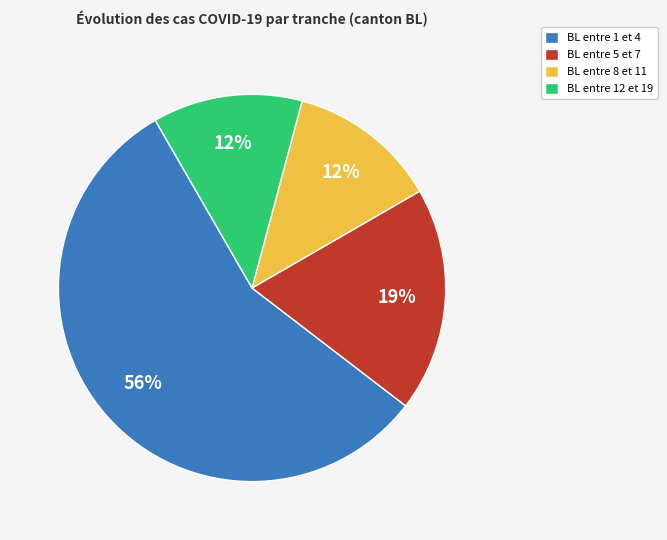

Combined, do BL entre 8 et 11 and BL entre 12 et 19 account for over 50%?

No